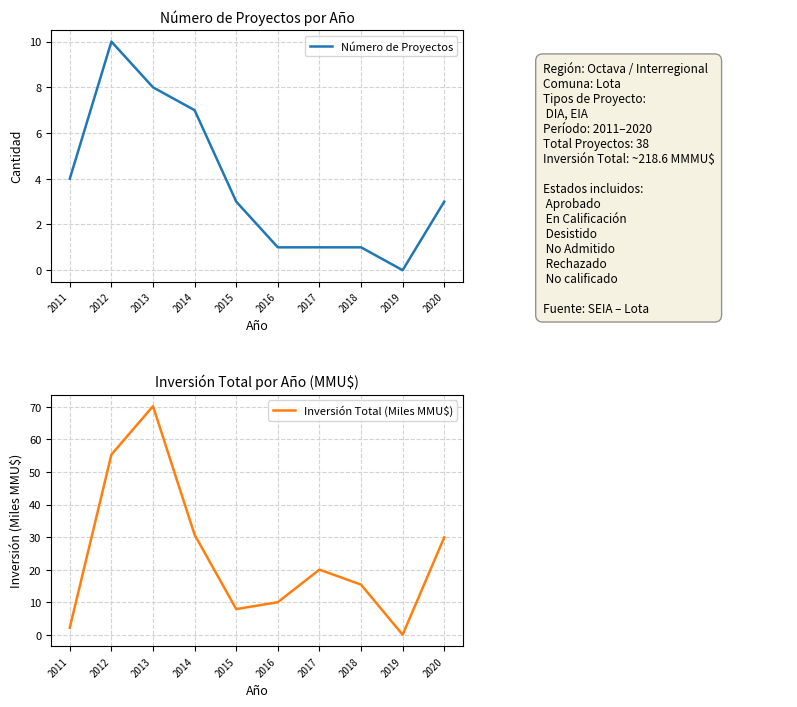

Read the Número de Proyectos value at 2012.

10